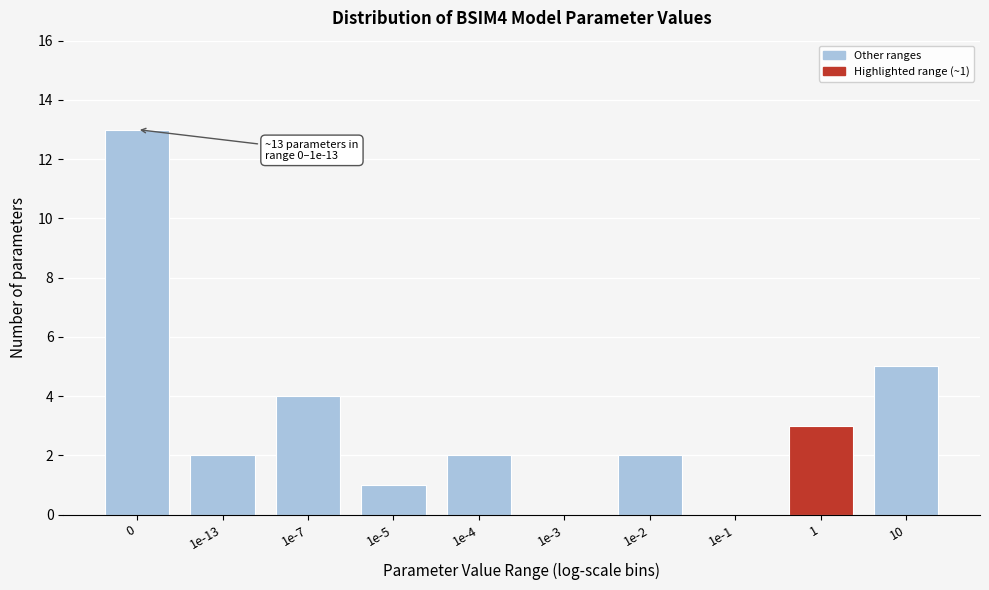

Reading left to right, transcribe all the data shown in this chart.

0=13	1e-13=2	1e-7=4	1e-5=1	1e-4=2	1e-3=0	1e-2=2	1e-1=0	1=3	10=5